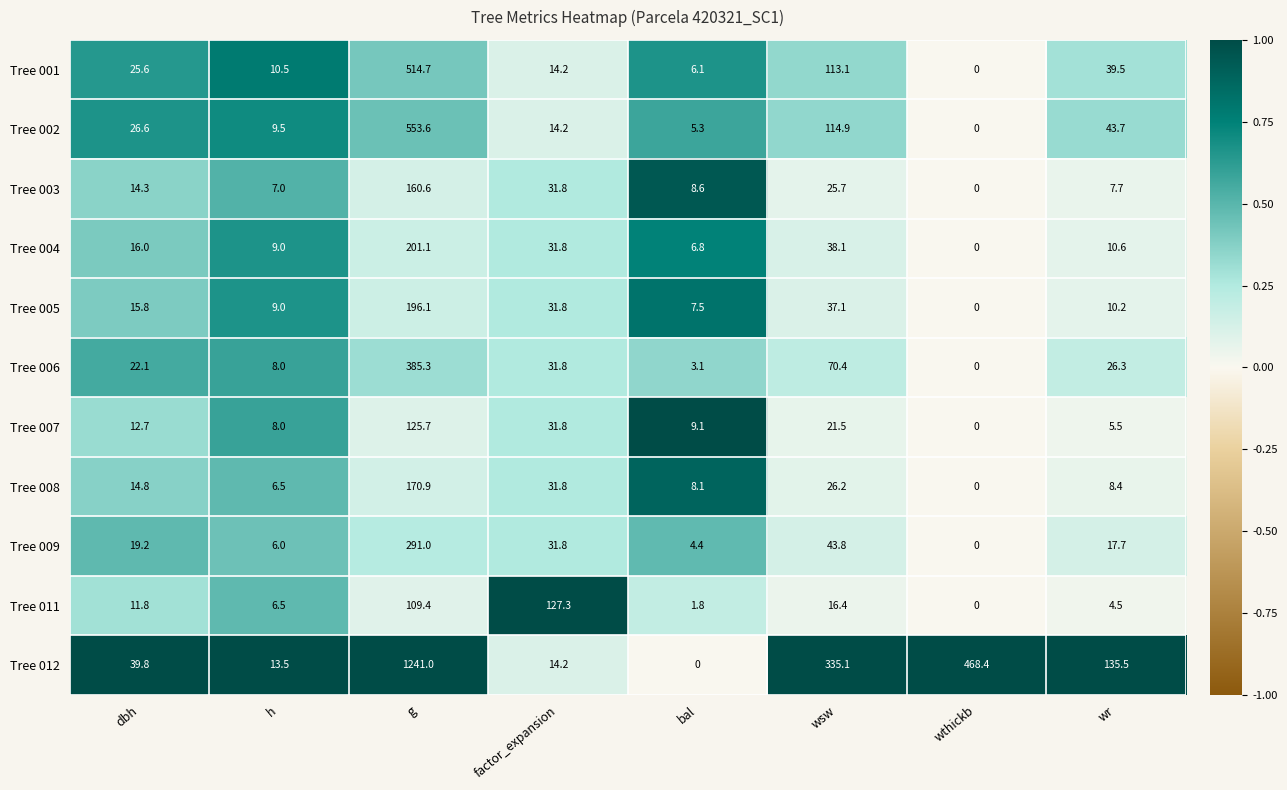

Is it true that Tree 006 equals 4.2 at bal?

False